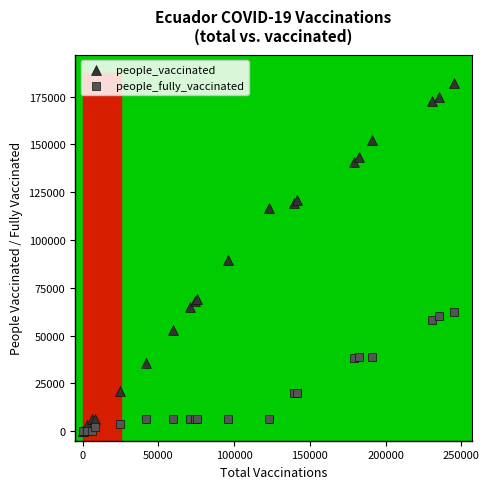

Which series contains the highest Y value?

people_vaccinated